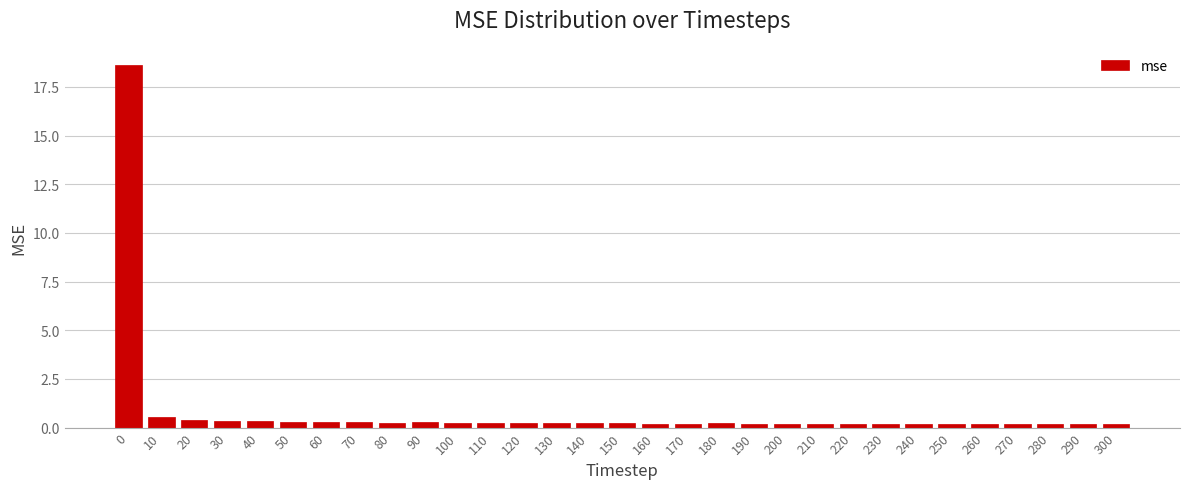

What is the value of the 1st bar from the left?

18.7